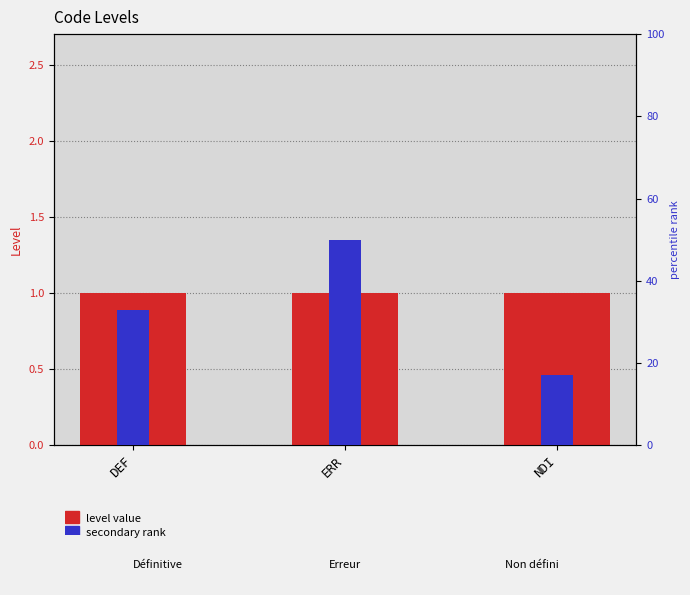

What are all the series names shown in the legend?

level value, secondary rank